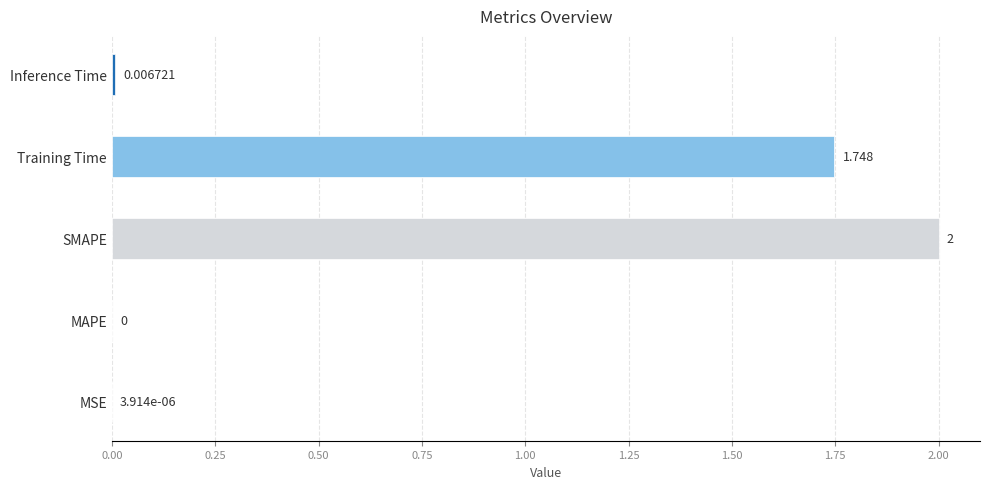

Which has a higher value, Inference Time or SMAPE?

SMAPE